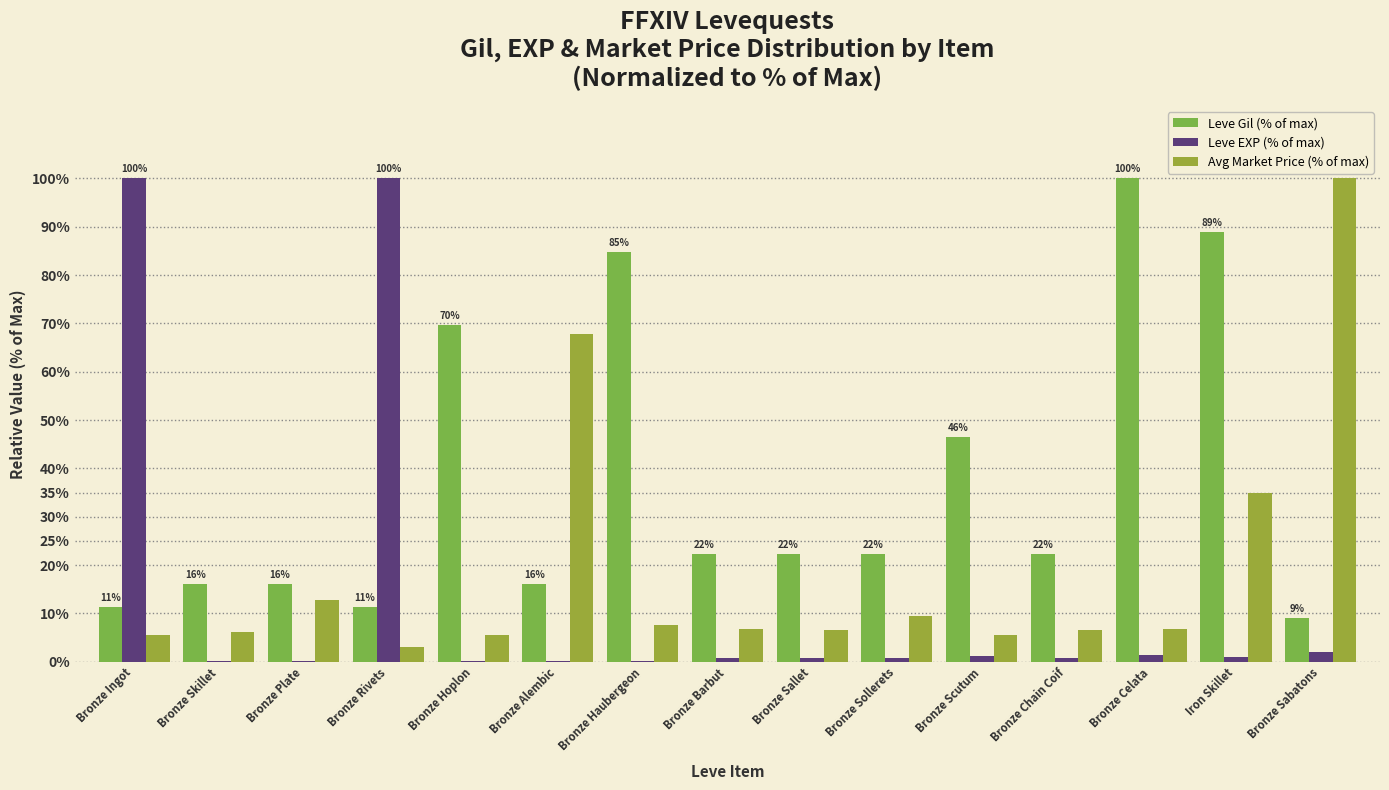

What is the difference between the Avg Market Price (% of max) values at Bronze Plate and Bronze Ingot?

7.2